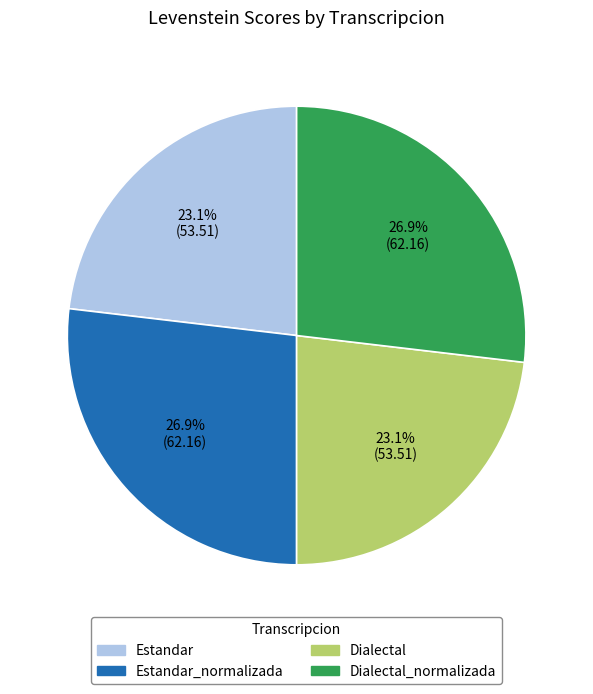

Does any single category account for the majority?

No